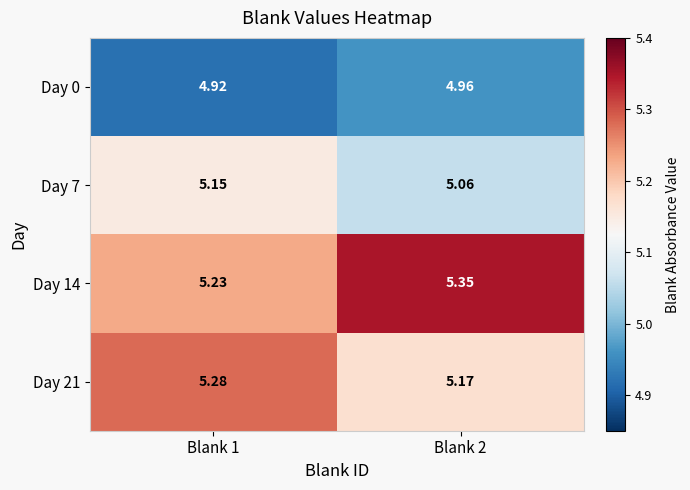

Is the value of Day 7 at Blank 1 greater than the value of Day 21 at Blank 1?

No